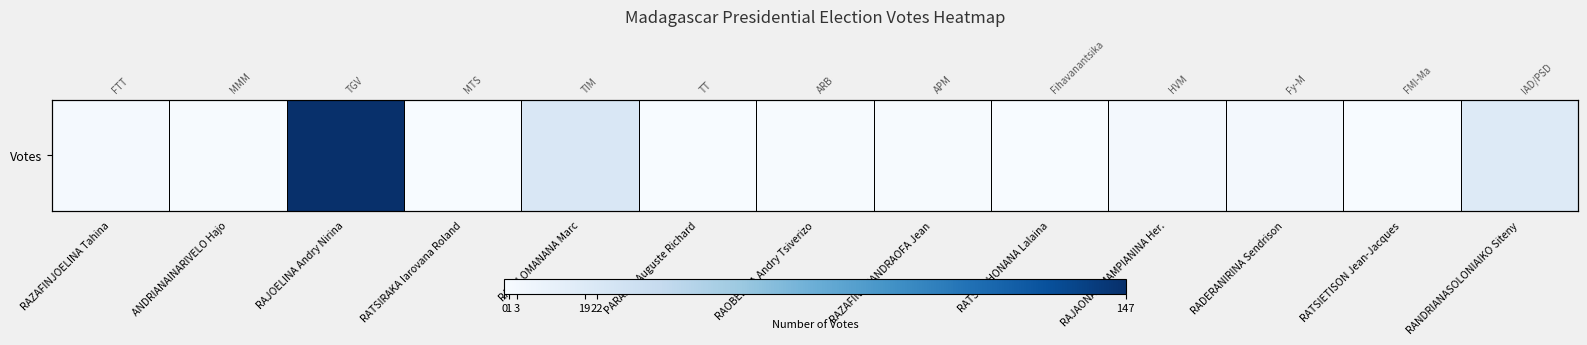

Rank the categories by value from highest to lowest.

RAJOELINA Andry Nirina, RAVALOMANANA Marc, RANDRIANASOLONIAIKO Siteny, RAJAONARIMAMPIANINA Her., RADERANIRINA Sendrison, RAZAFINJOELINA Tahina, ANDRIANAINARIVELO Hajo, RAOBELINA Andry Tsiverizo, RAZAFINTSIANDRAOFA Jean, RATSIRAKA Iarovana Roland, PARAINA Auguste Richard, RATSIRAHONANA Lalaina, RATSIETISON Jean-Jacques